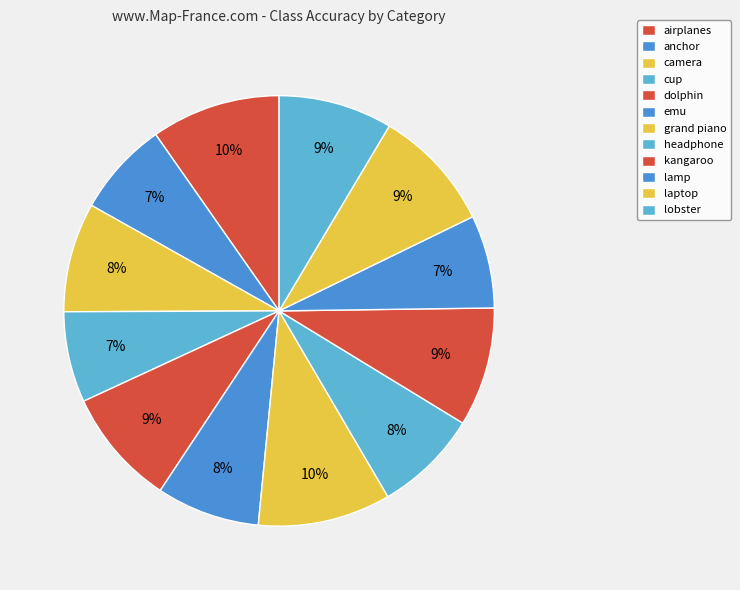

To the nearest percent, what portion does airplanes represent?

10%